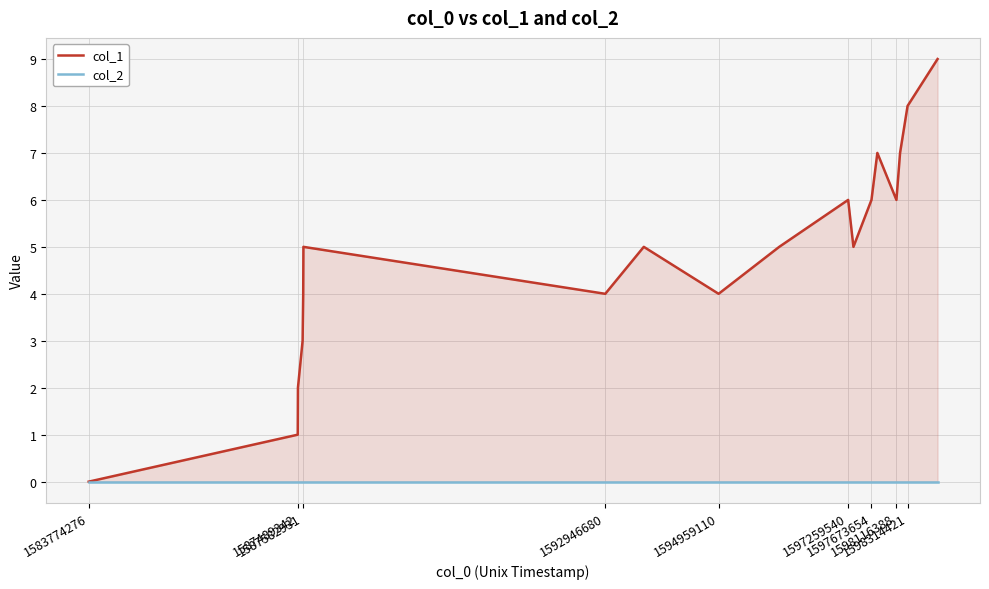

Reading right to left, list all the values displayed in this chart.

col_1: 9	8	7	6	7	6	5	6	5	4	5	4	5	4	3	2	1	0
col_2: 0	0	0	0	0	0	0	0	0	0	0	0	0	0	0	0	0	0